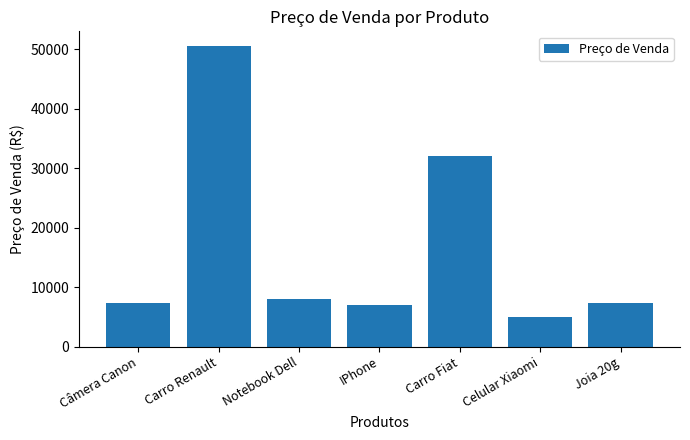

What is the sum of the values at Câmera Canon and Carro Fiat?

39228.9